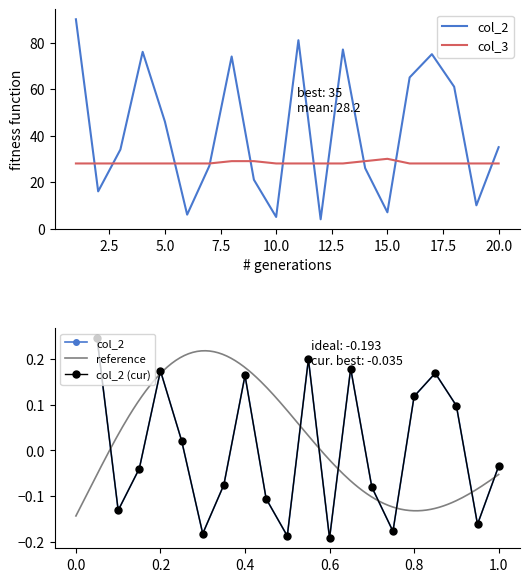

Is the value of col_3 at 7 greater than the value of col_2 at 5?

No